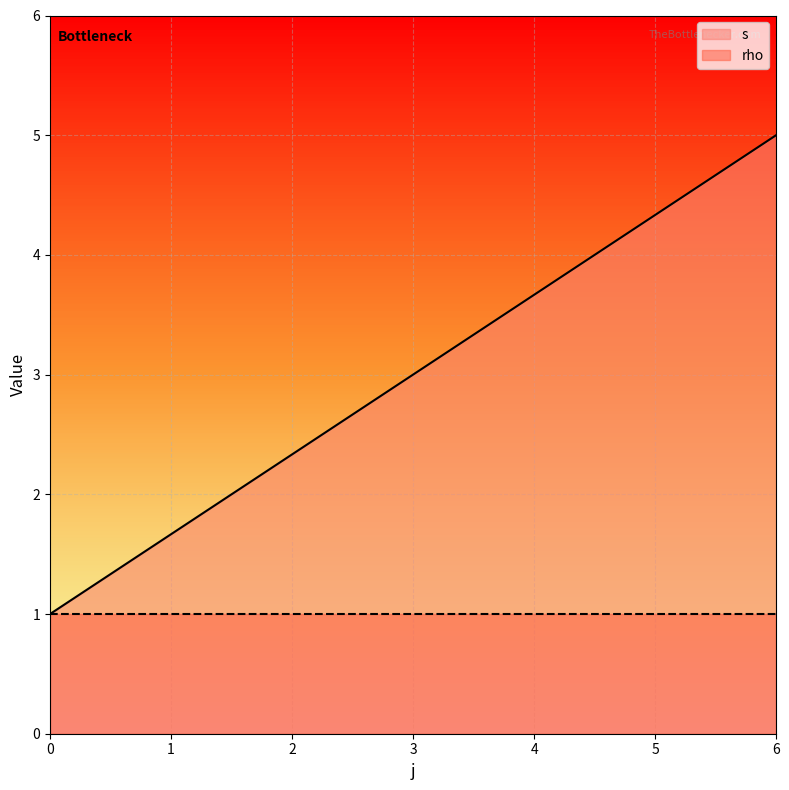

What value does the s series have at 6?

5